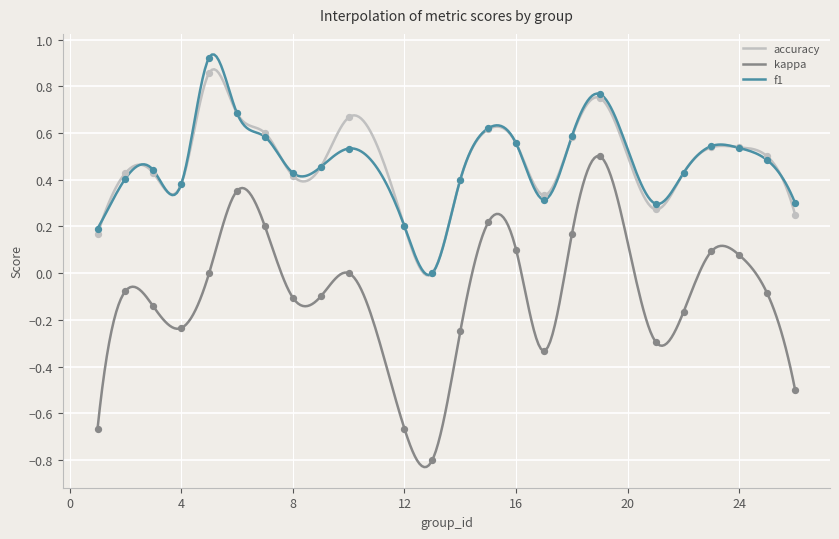

Is the value of accuracy at 16 greater than the value of f1 at 10?

Yes